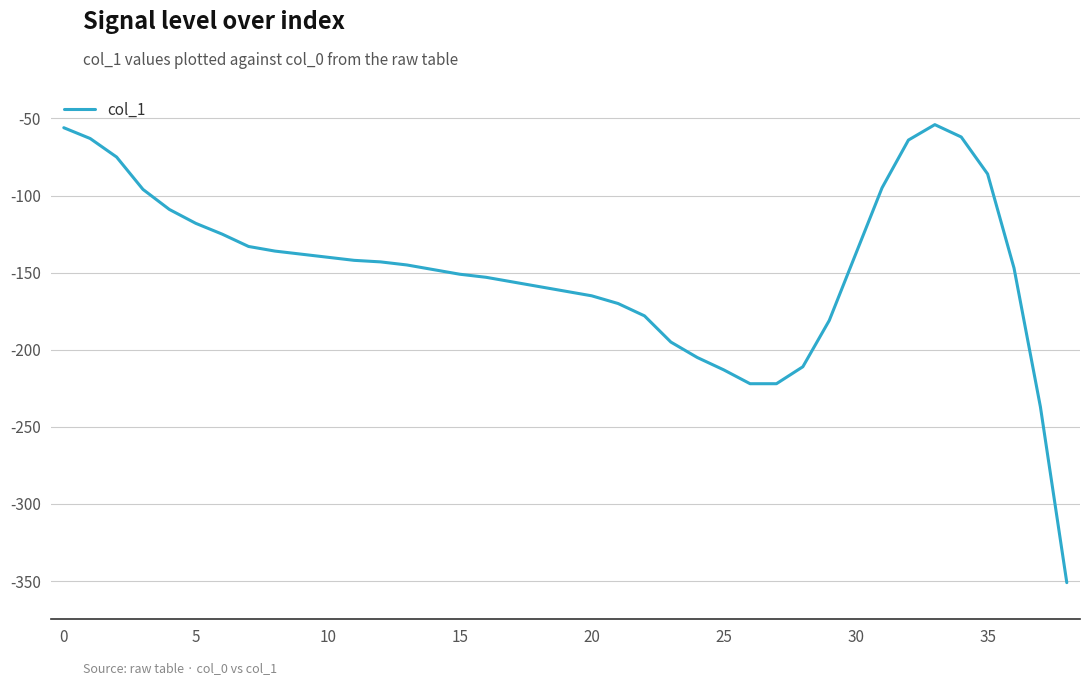

What is the smallest value displayed?

-351